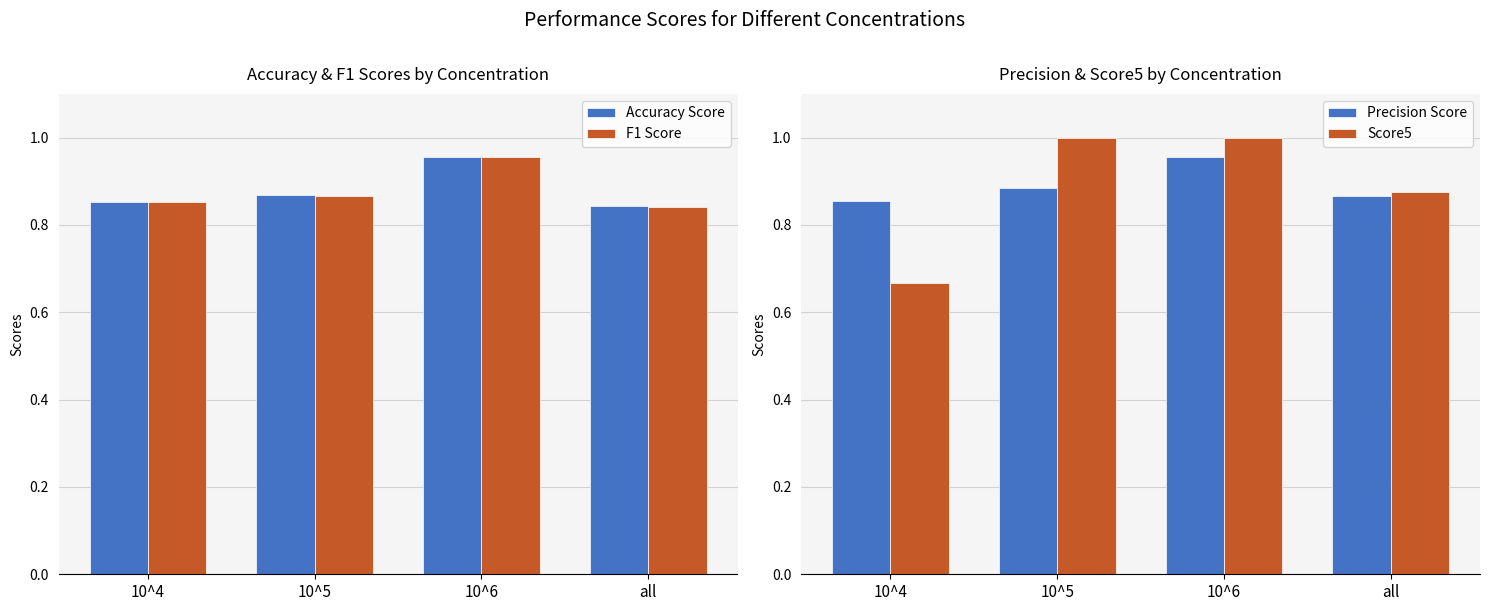

How many distinct data groups are displayed?

4